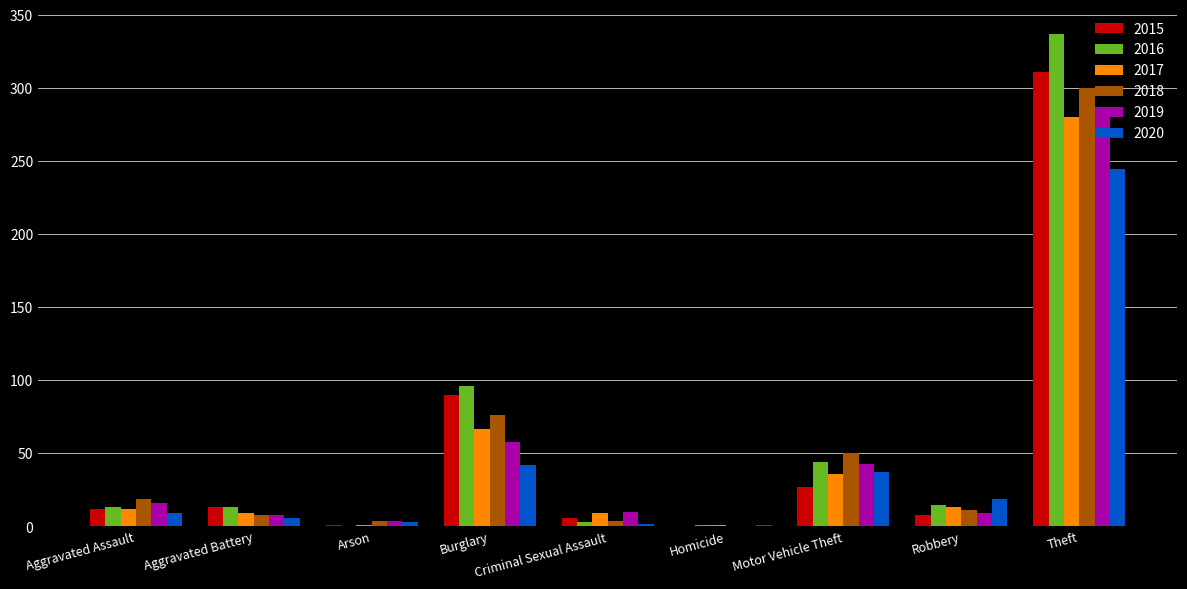

Does the chart contain stacked bars?

No